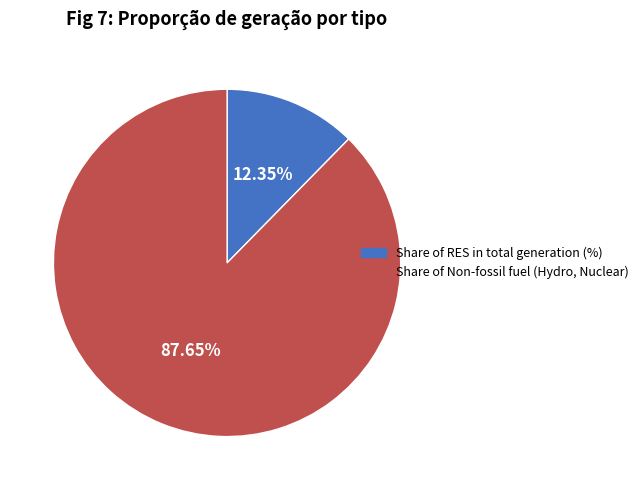

Count the number of slices in the pie.

2